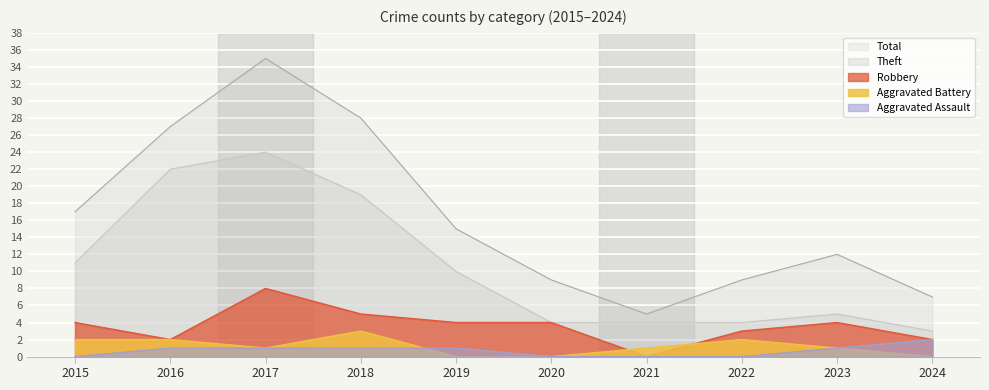

What is the maximum value for Aggravated Assault?

2